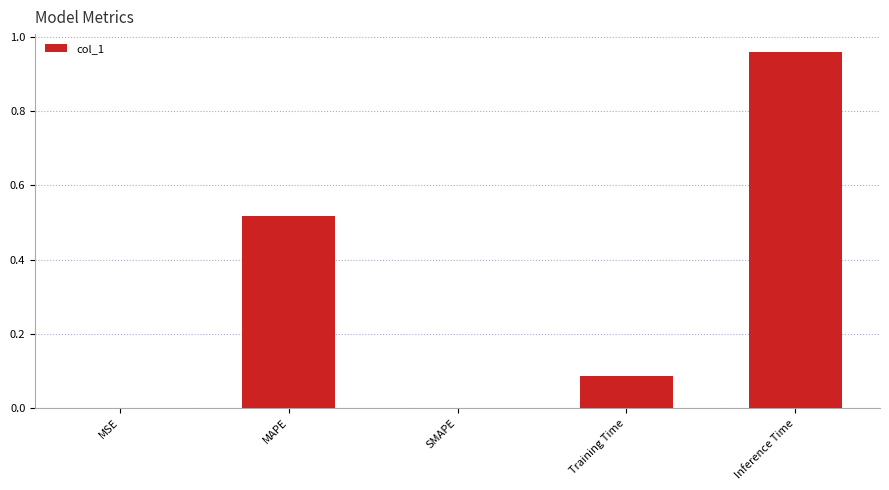

Is it true that the value at SMAPE is 0.0?

True